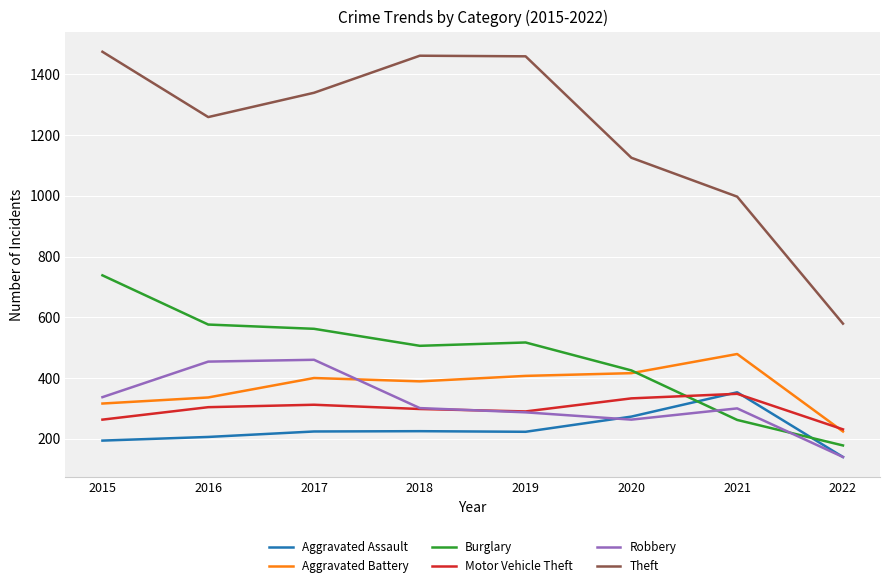

Is this an area chart (filled region under the line)?

No